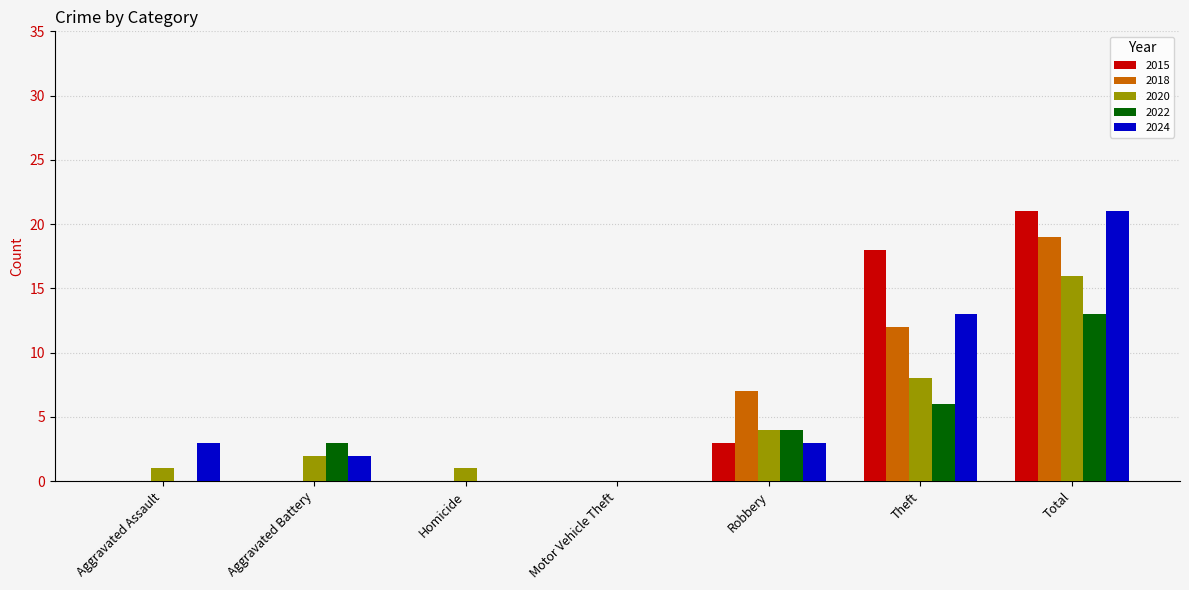

Between Homicide and Robbery, which series saw the biggest shift?

2018